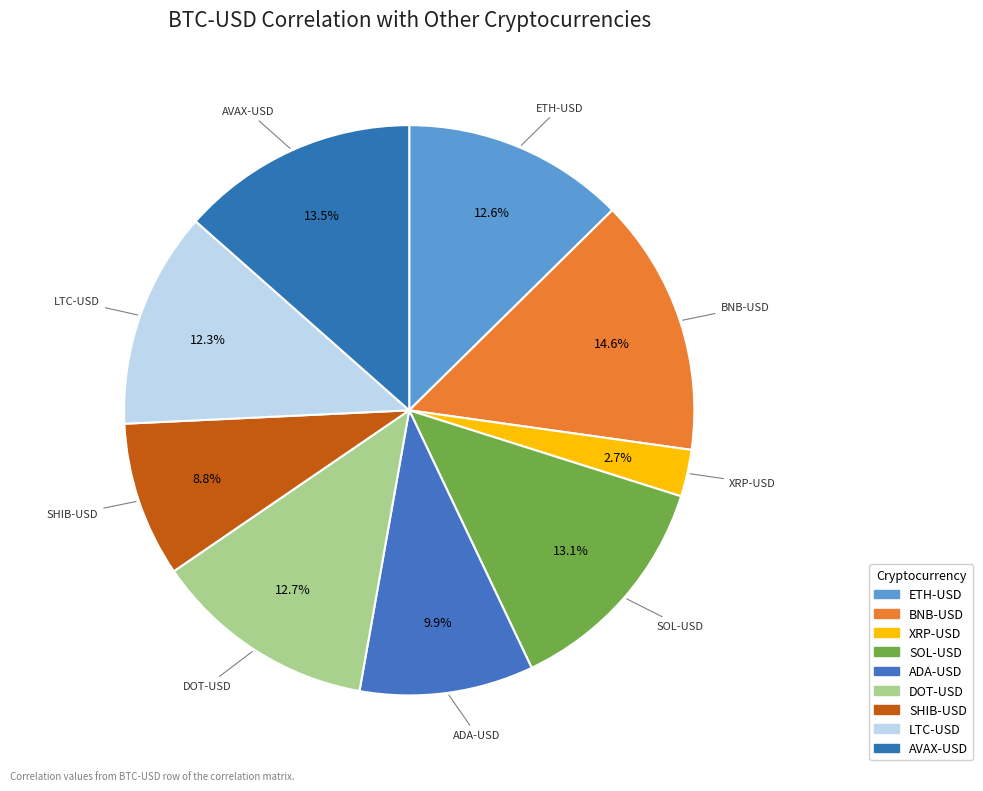

How many segments does this pie chart have?

9